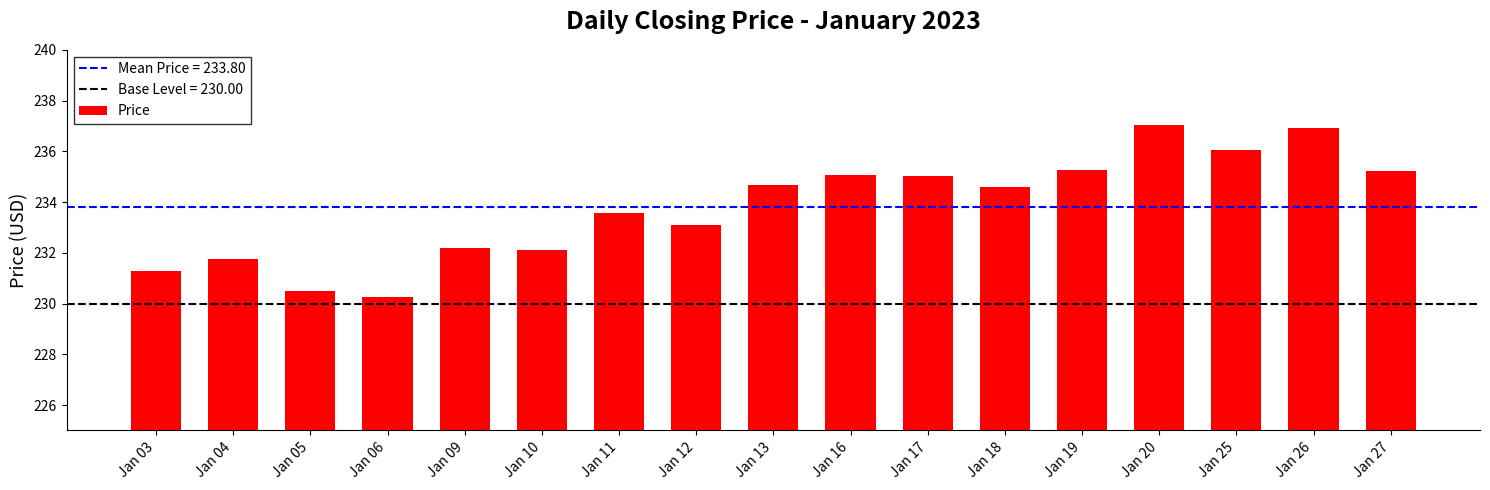

What is the maximum value shown in the chart?

237.1